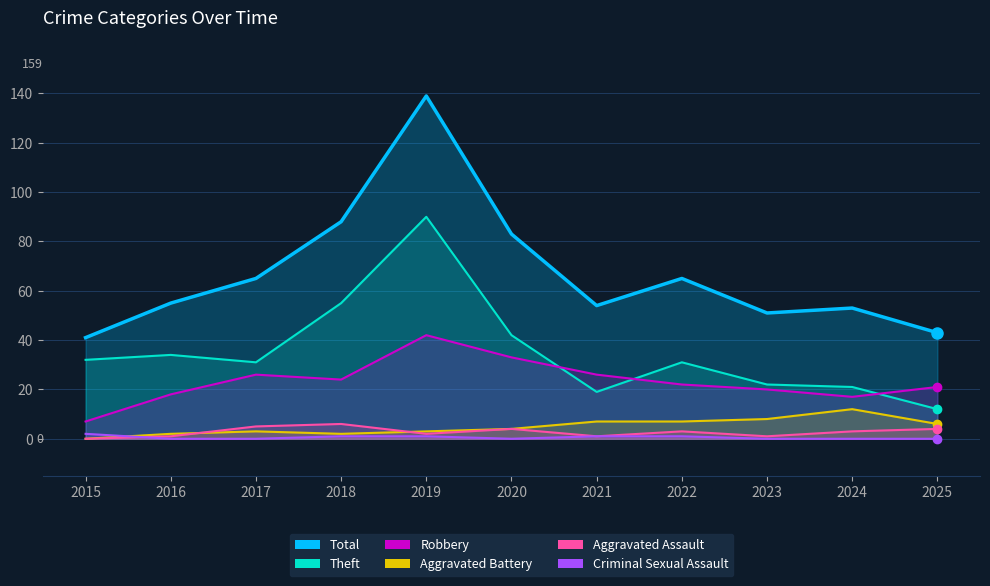

How many lines are shown in the chart?

6